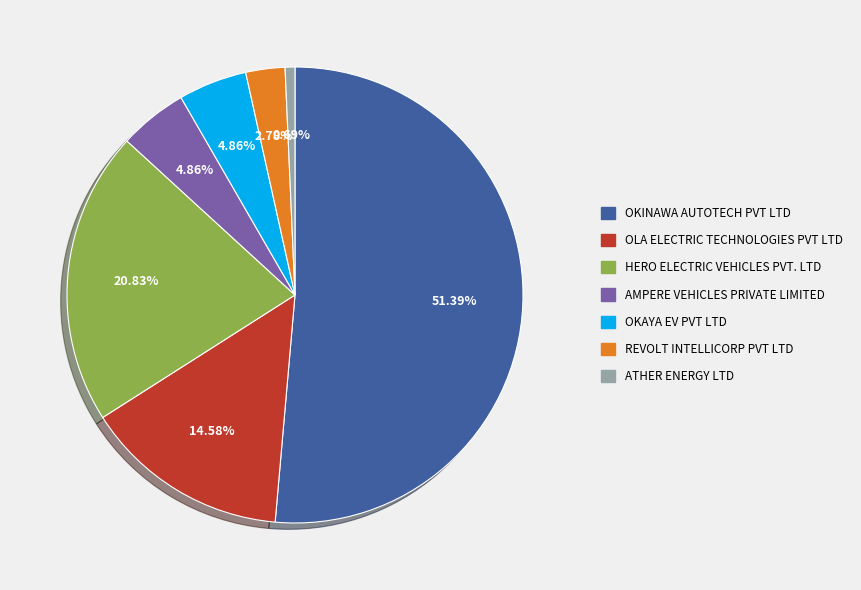

Count the number of slices in the pie.

7